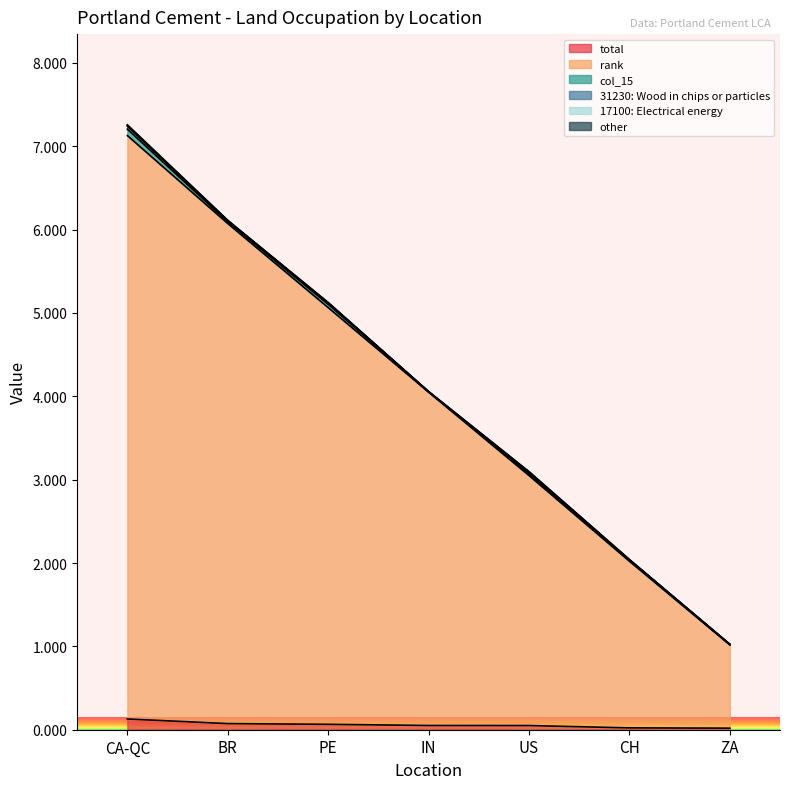

True or false: other and rank cross at least once.

False